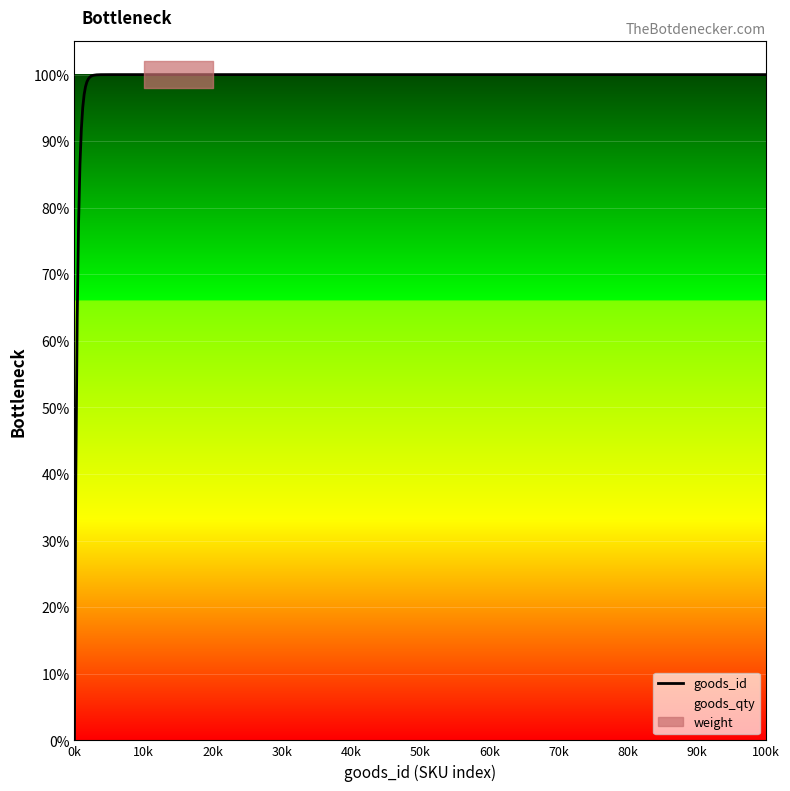

At how many categories does at least one series exceed 8?

20